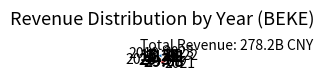

Is there a majority slice in this chart?

No